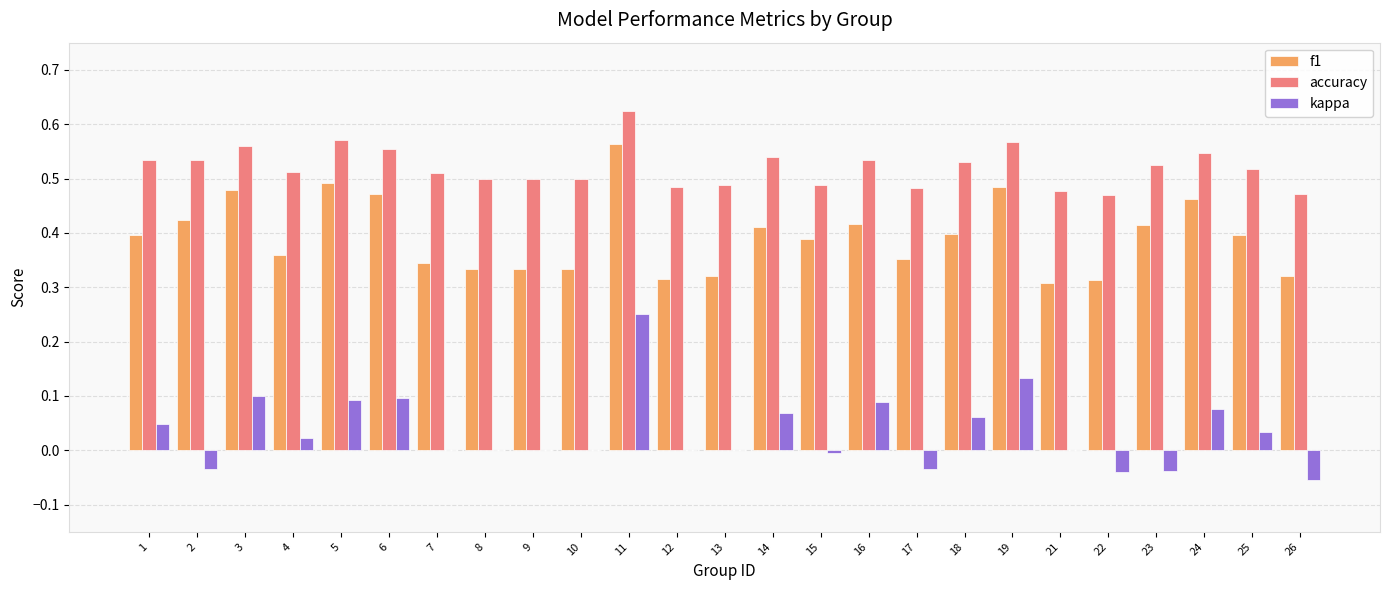

Between 6 and 15, which series saw the biggest shift?

kappa